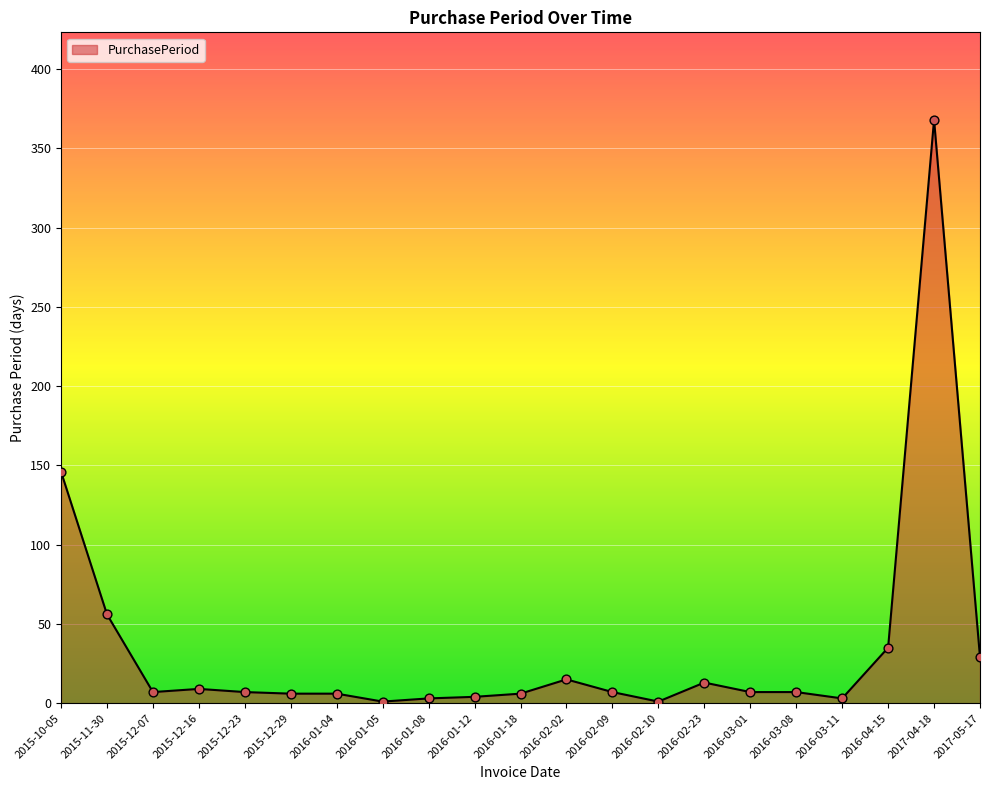

What is the ratio of the value at 2015-10-05 to the value at 2016-01-18?

24.3